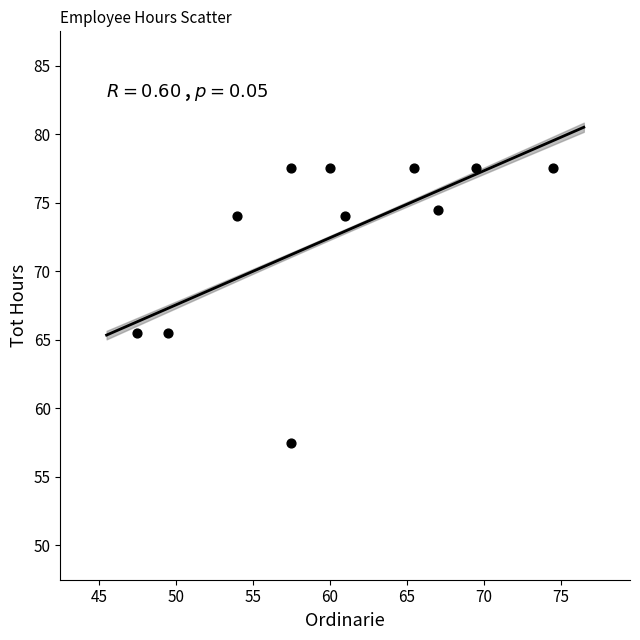

What is the average Y value?

72.6